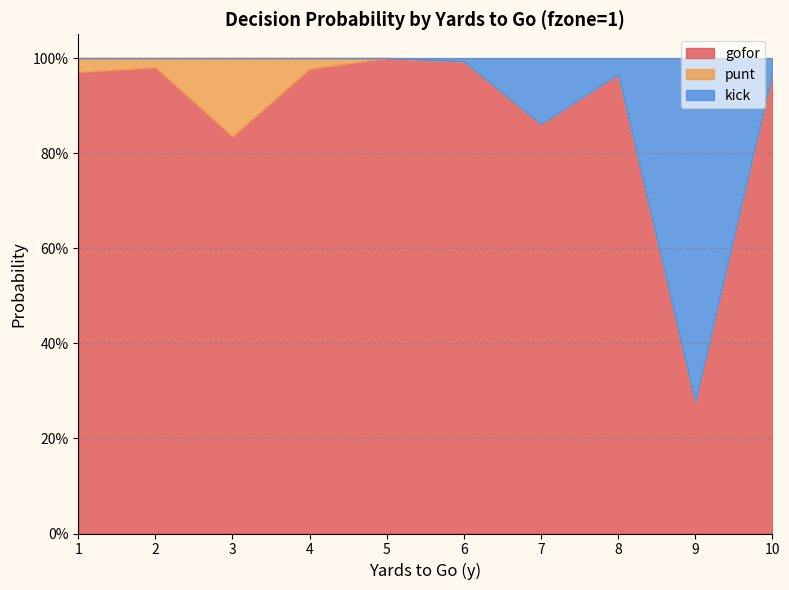

Does the chart have visible grid lines?

Yes